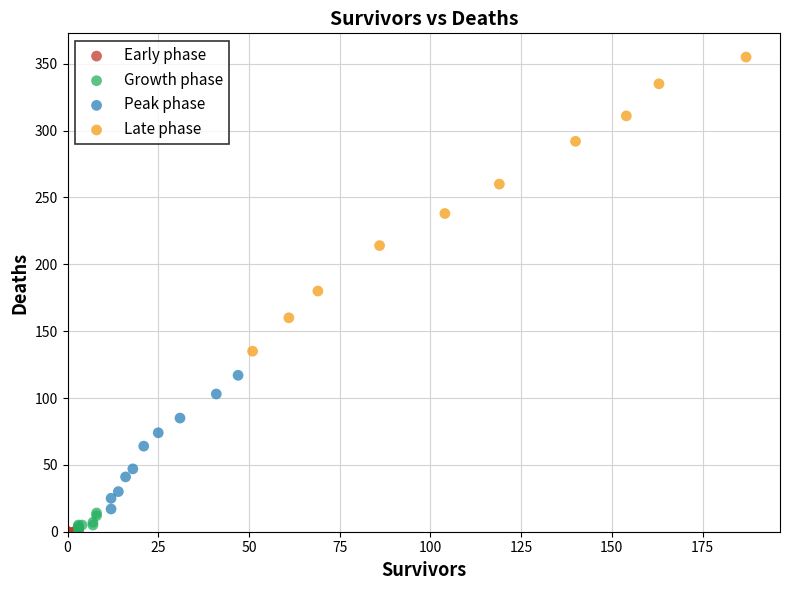

Which series contains the highest Y value?

Late phase